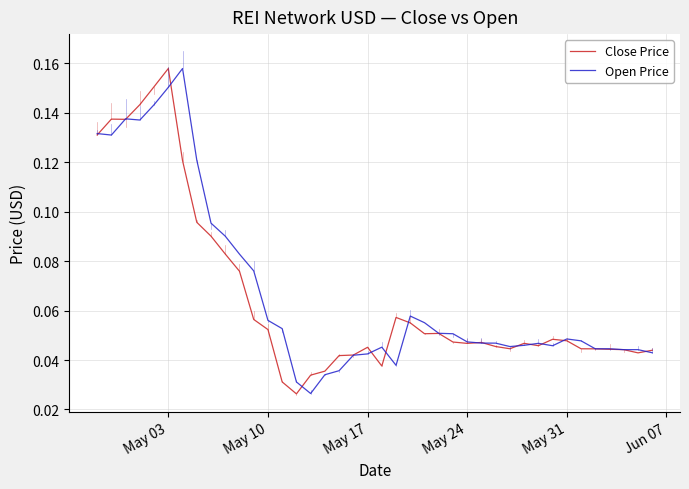

What are all the series names shown in the legend?

Close Price, Open Price